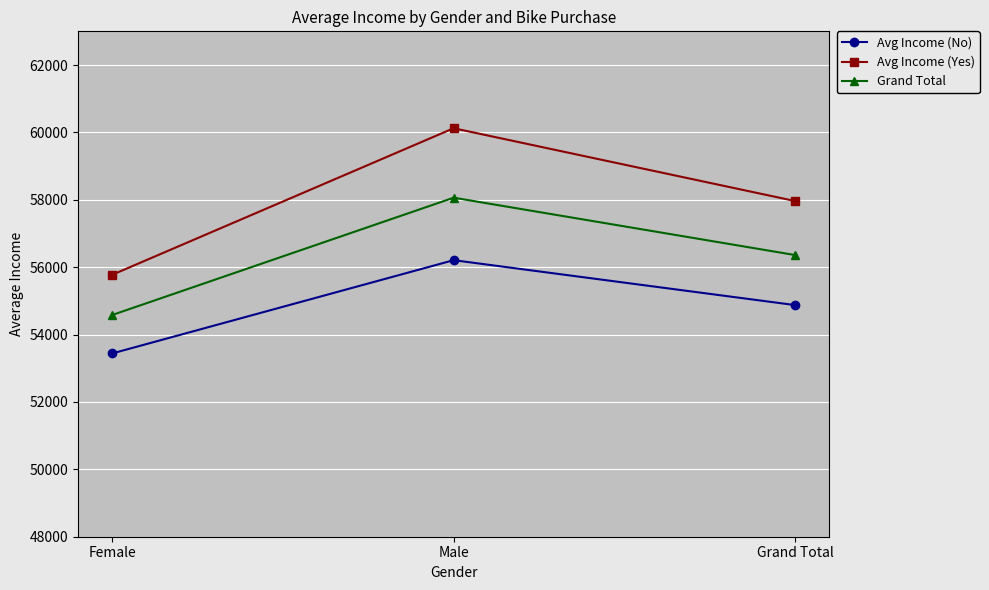

The Grand Total series shows 56360.0 at Grand Total. True or false?

True